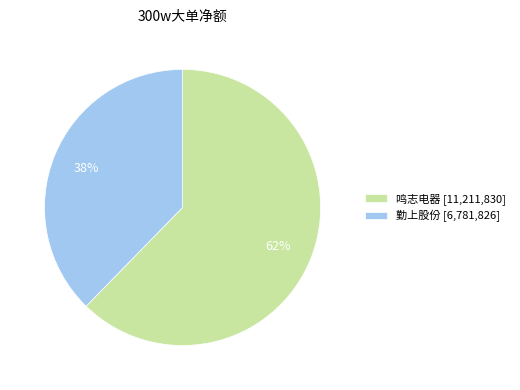

What is the smallest slice in the pie chart?

勤上股份 [6,781,826]